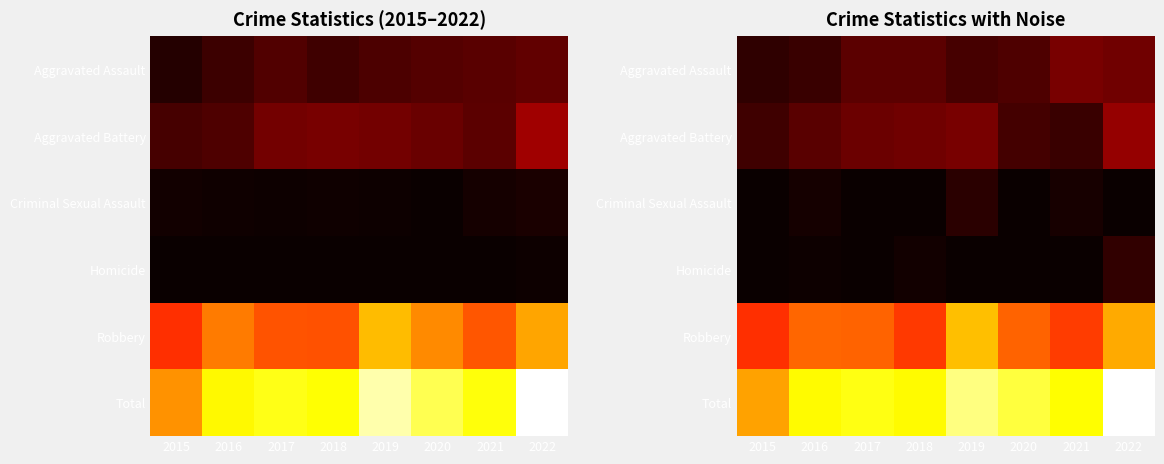

At which category is the sum across all series the highest?

2022